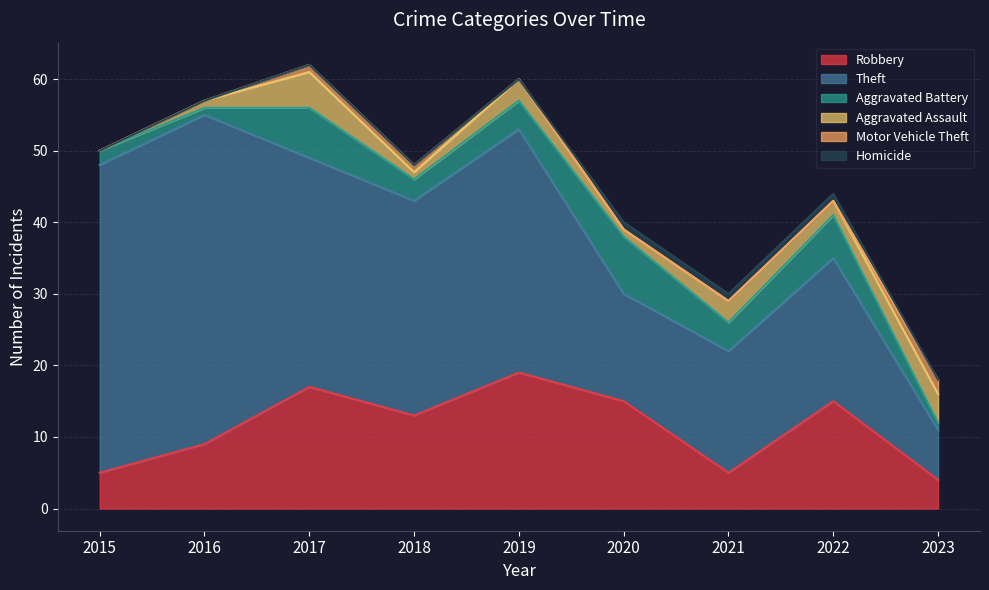

Which category has the lowest value in the Theft series?

2023